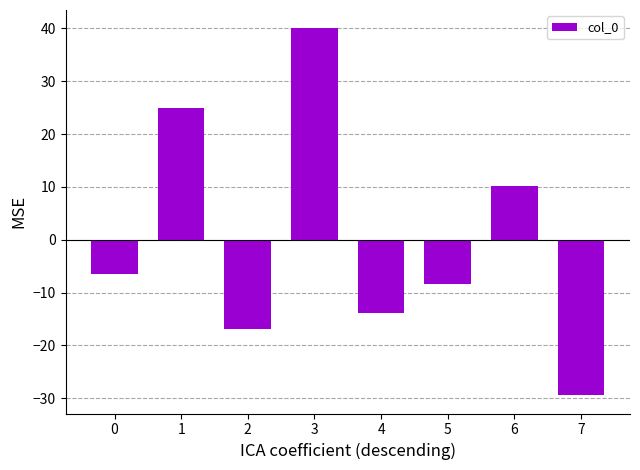

What is the smallest value displayed?

-29.4